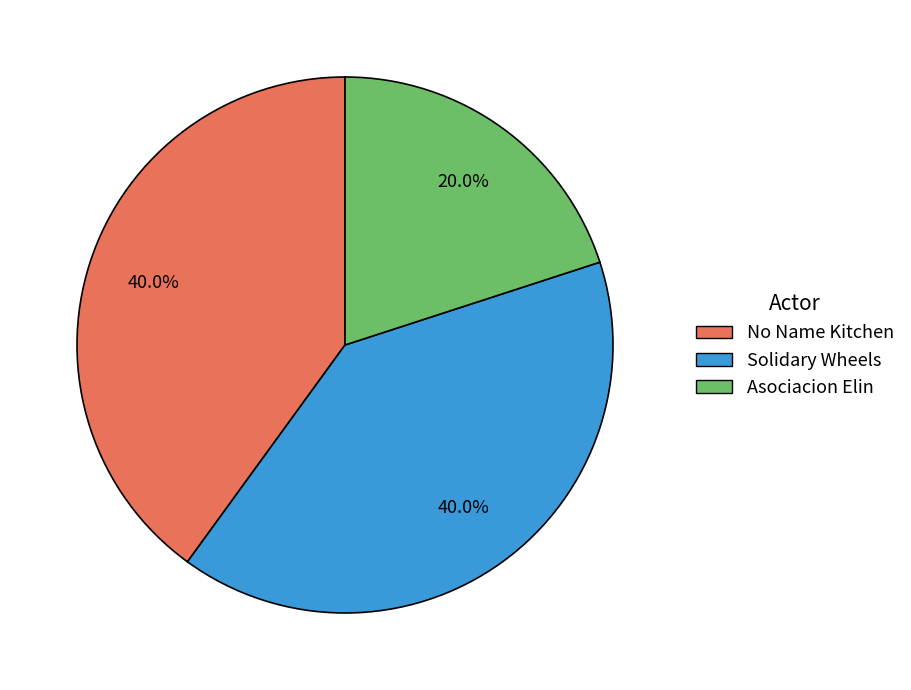

What portion of the pie excludes Solidary Wheels?

60.0%